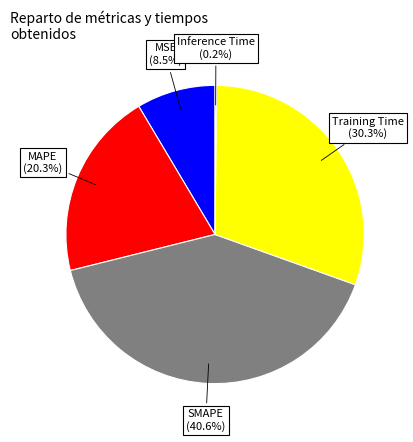

Combined, what portion of the pie is MAPE and SMAPE?

61.0%